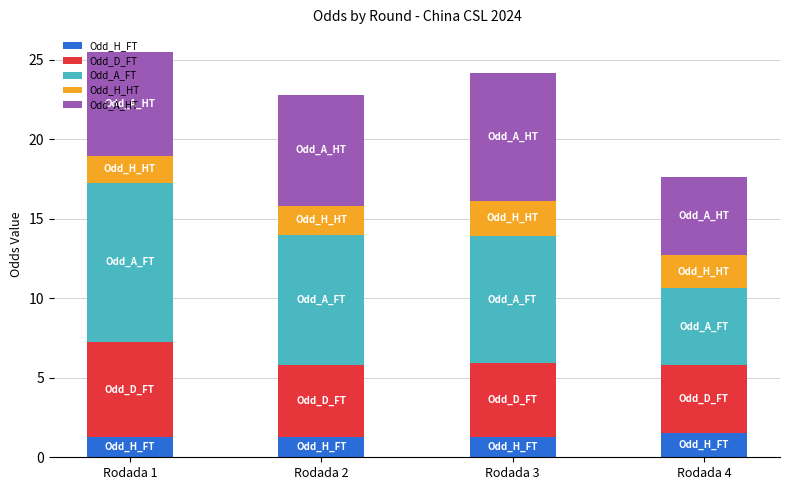

What is the highest value of the Odd_H_FT series?

1.5